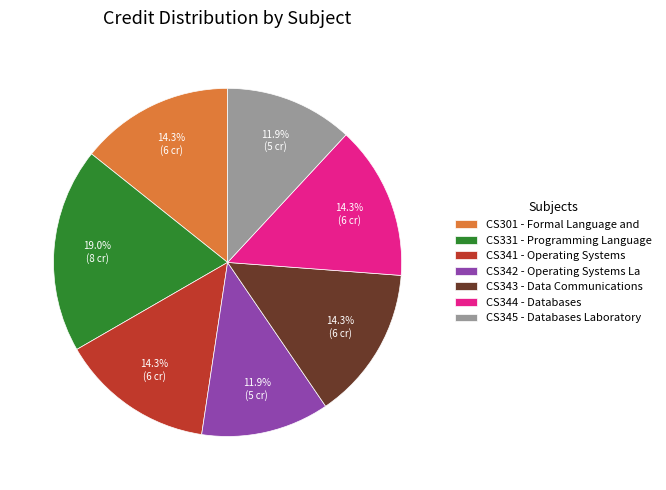

How many slices are in this pie chart?

7